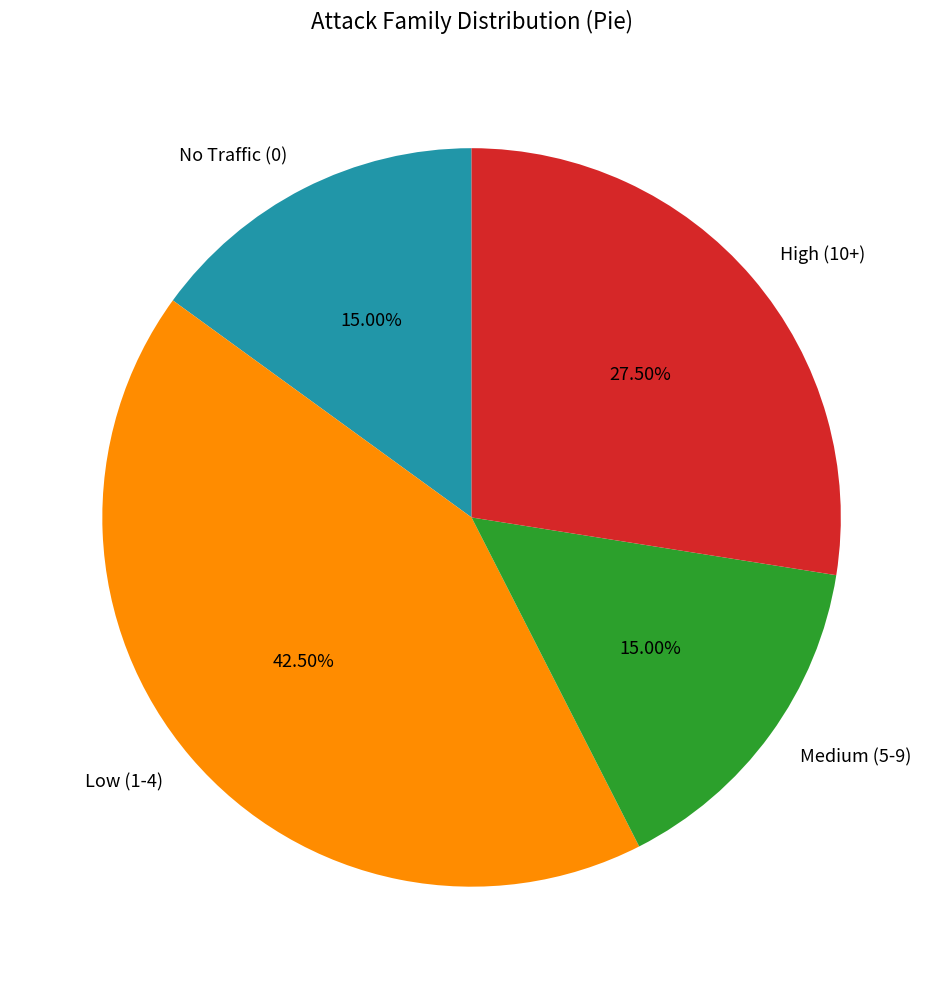

Which has a higher value, Low (1-4) or High (10+)?

Low (1-4)